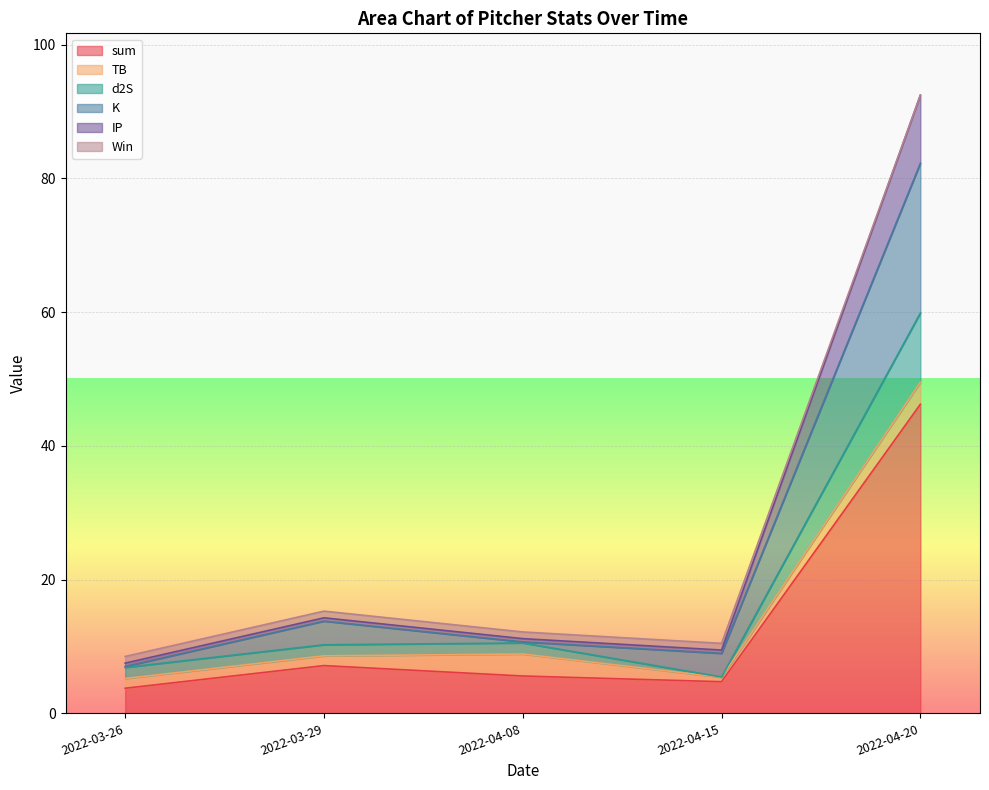

Count the number of categories in the chart.

5